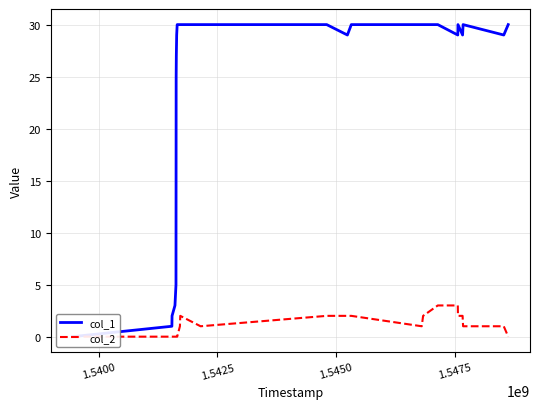

Rank the series by their maximum value, from lowest to highest.

col_2, col_1